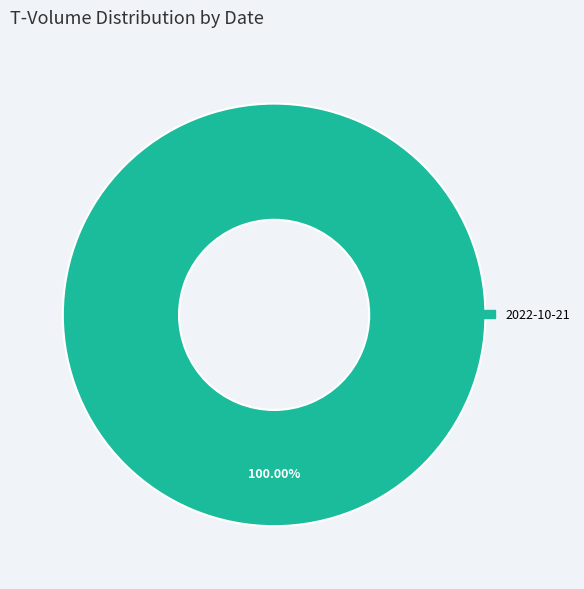

Rank the categories by value from lowest to highest.

2022-10-21